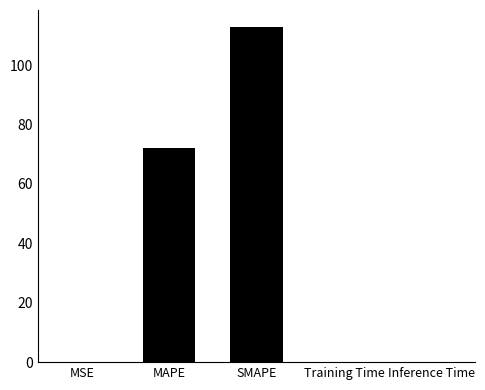

The value at SMAPE is 153.2. True or false?

False